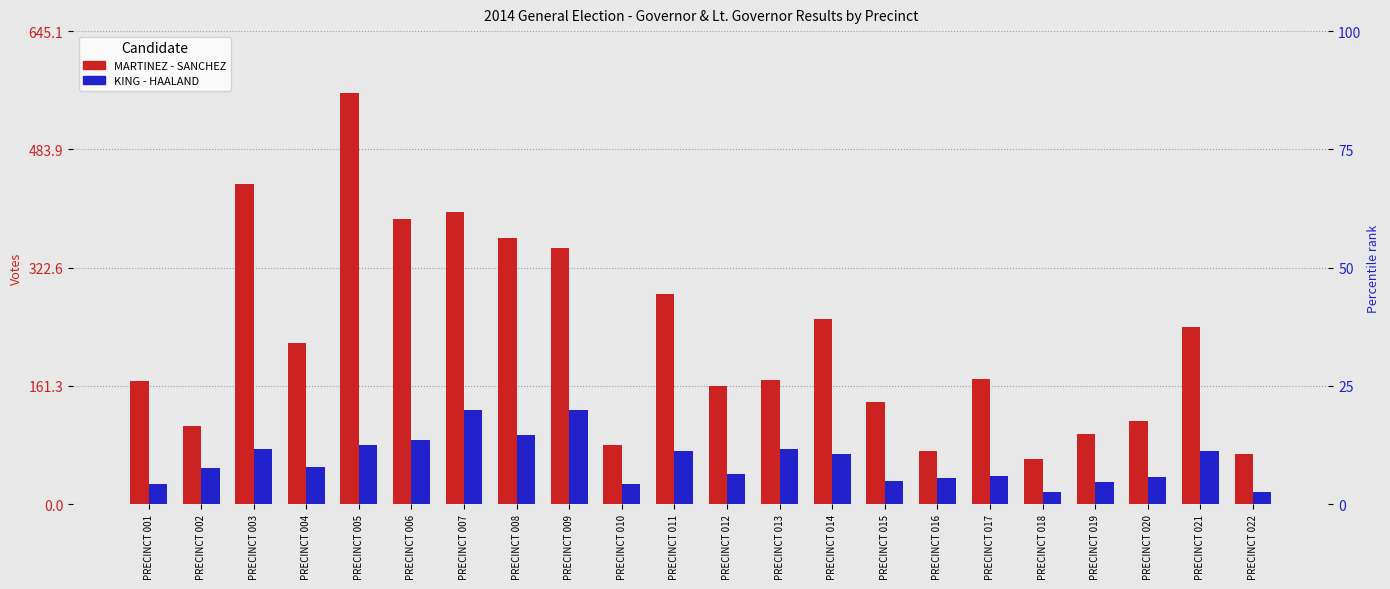

What is the difference between the highest and lowest values at PRECINCT 006?

302